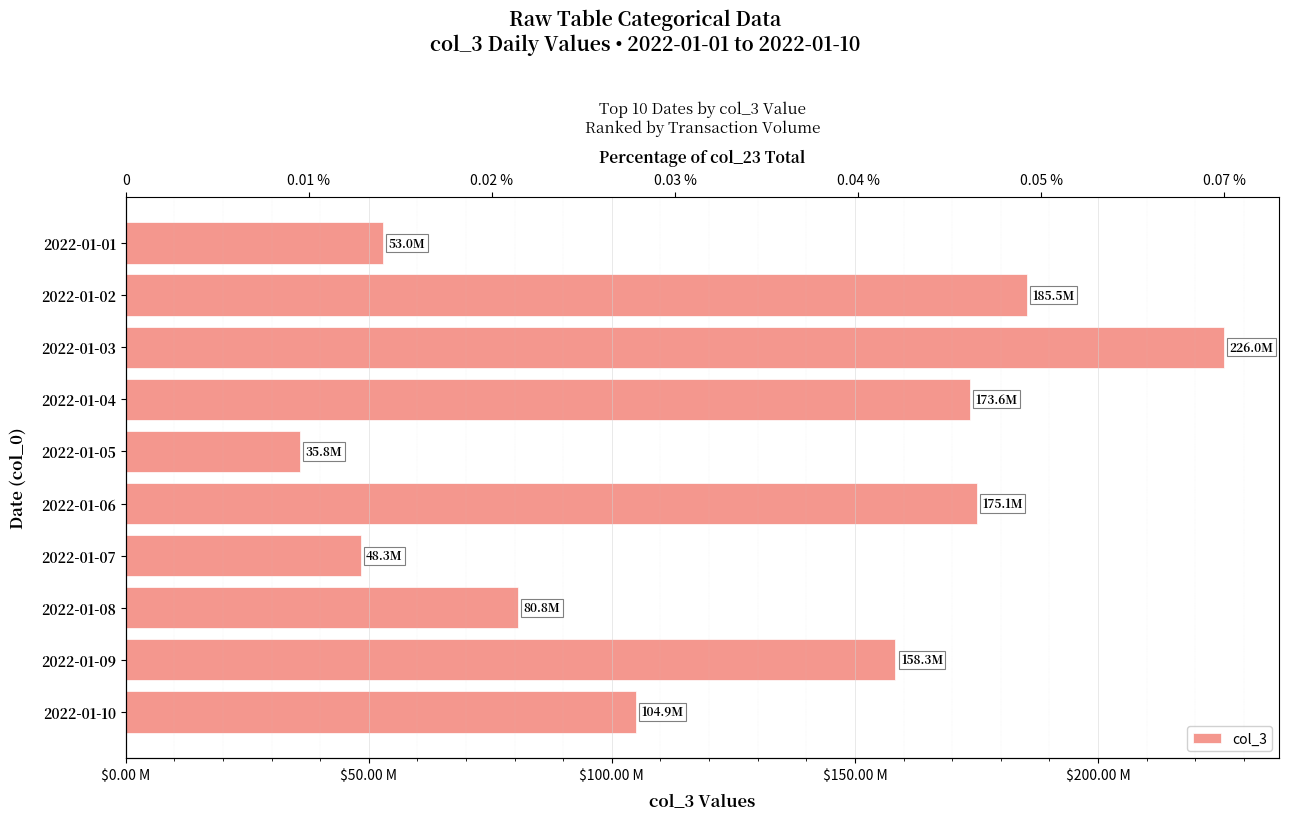

The value at 2022-01-09 is 158324376. True or false?

True